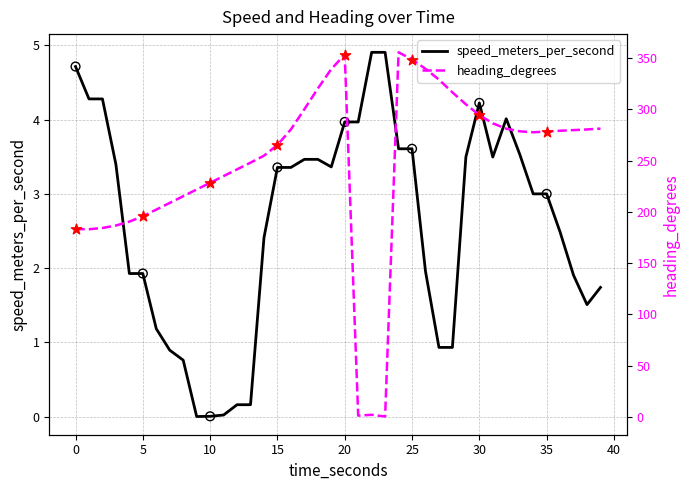

Which series has the widest spread of Y values?

heading_degrees